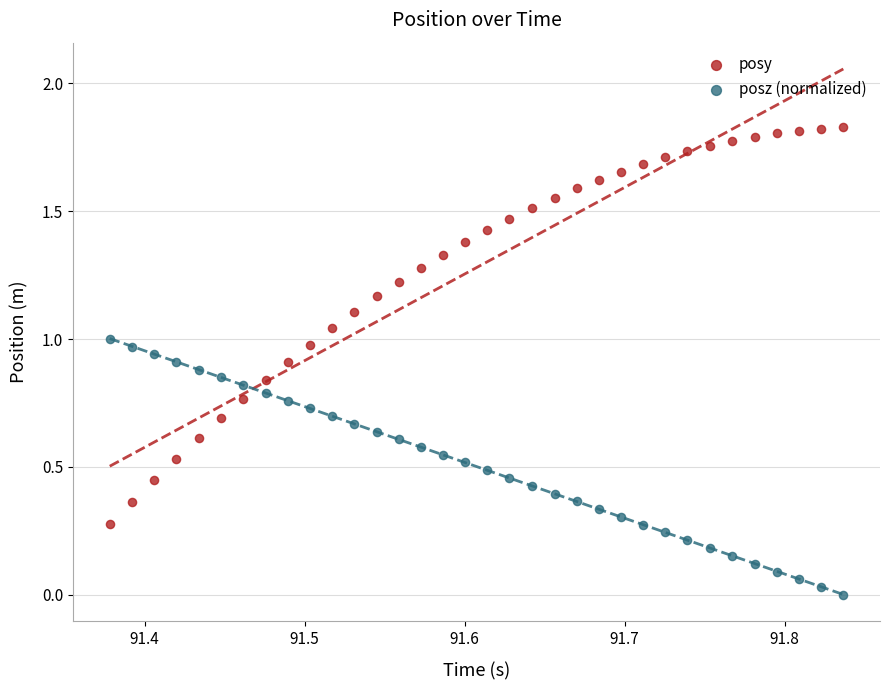

Which series reaches the maximum Y coordinate?

posy